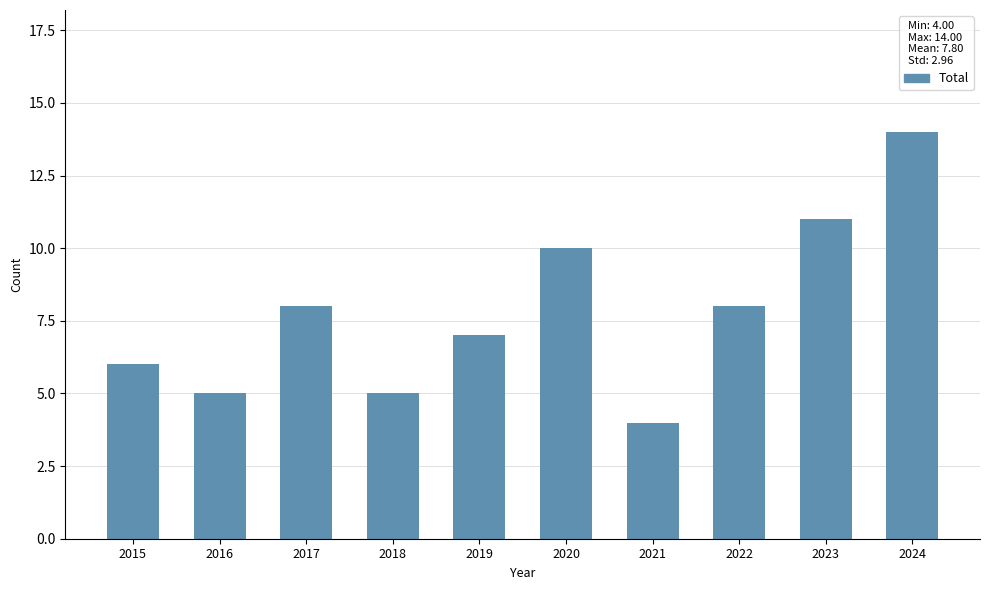

What is the value of the 5th bar from the left?

7